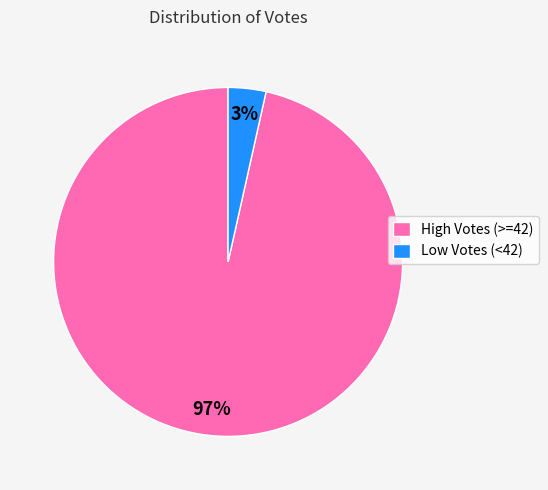

What is the largest slice in the pie chart?

High Votes (>=42)